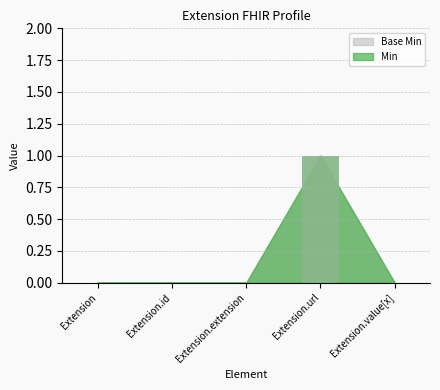

What is the difference between the maximum and minimum values in the Base Min_bar series?

1